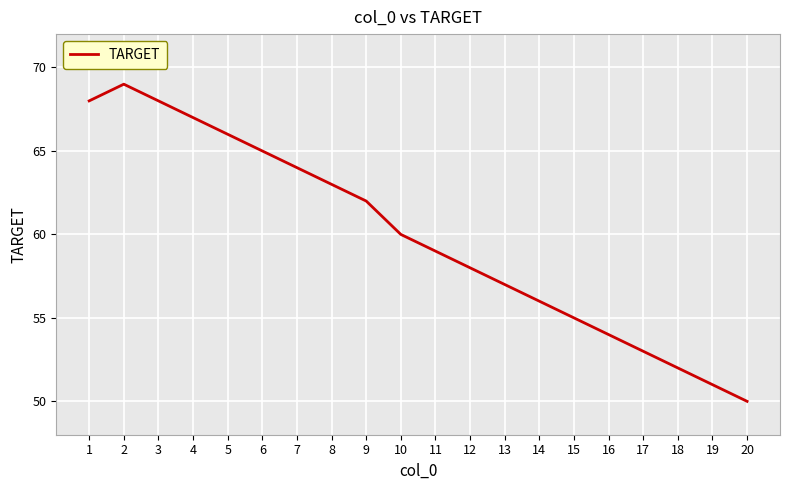

What is the difference between the second highest and minimum values?

18